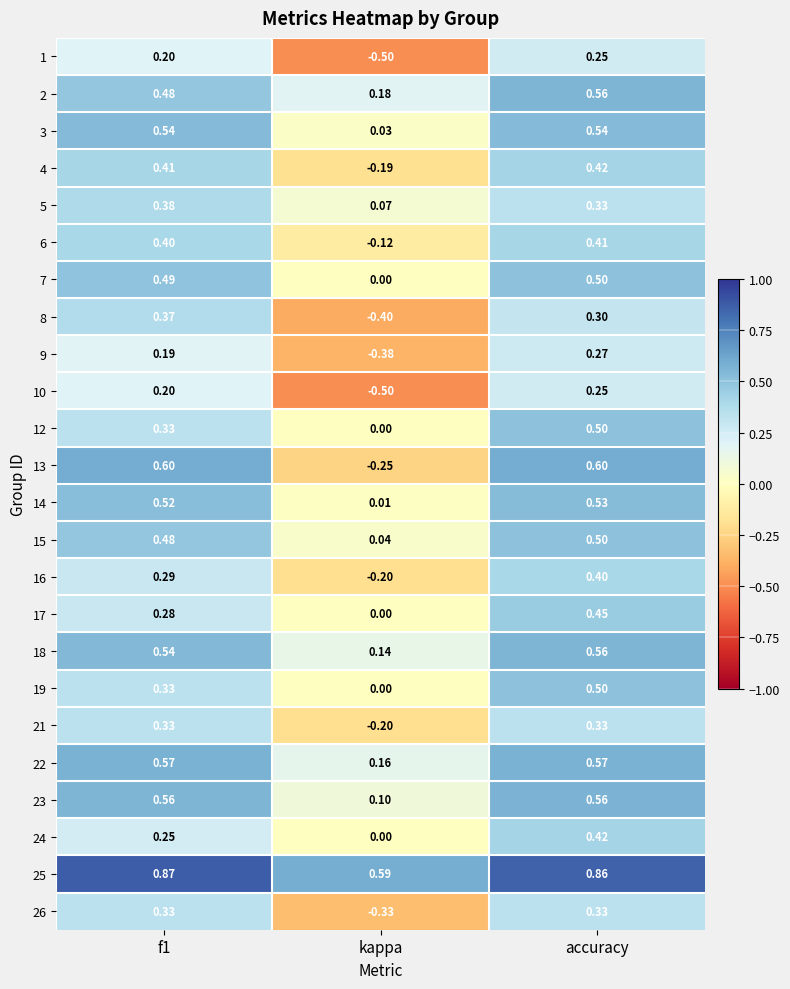

At how many categories does at least one series exceed 0?

3